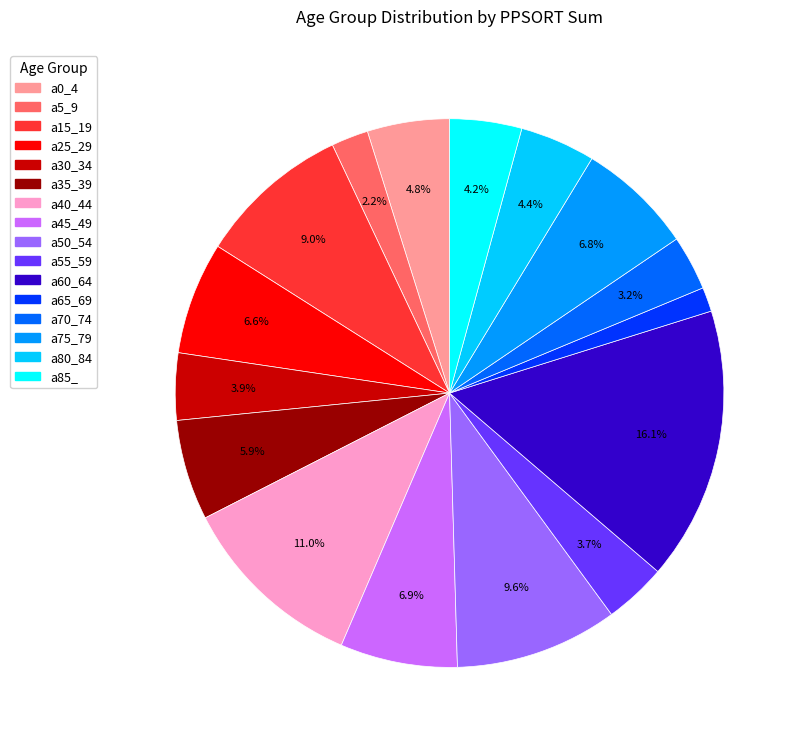

What is the smallest slice in the pie chart?

a65_69